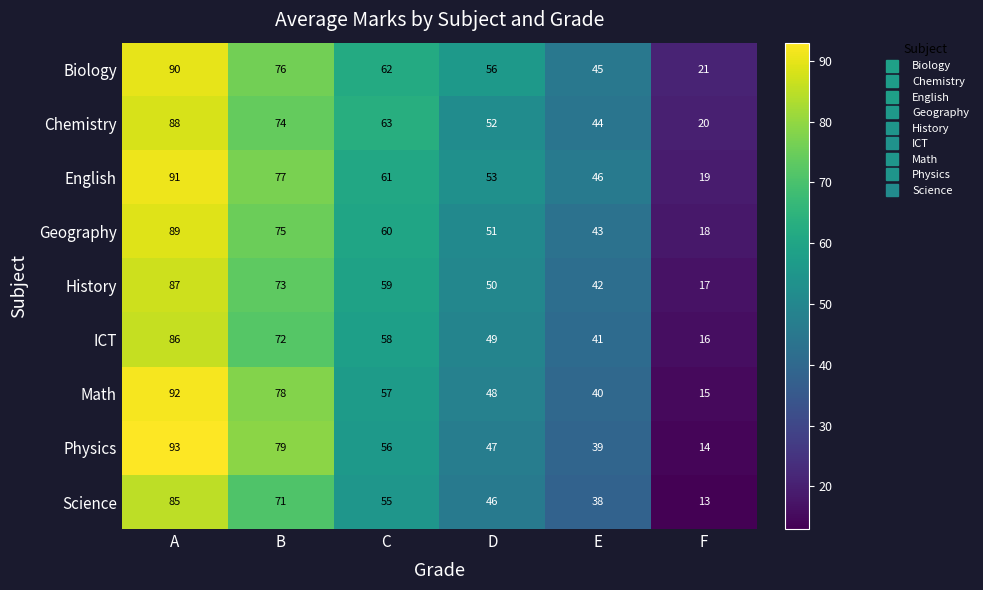

At which category does the chart reach its minimum across all series?

F